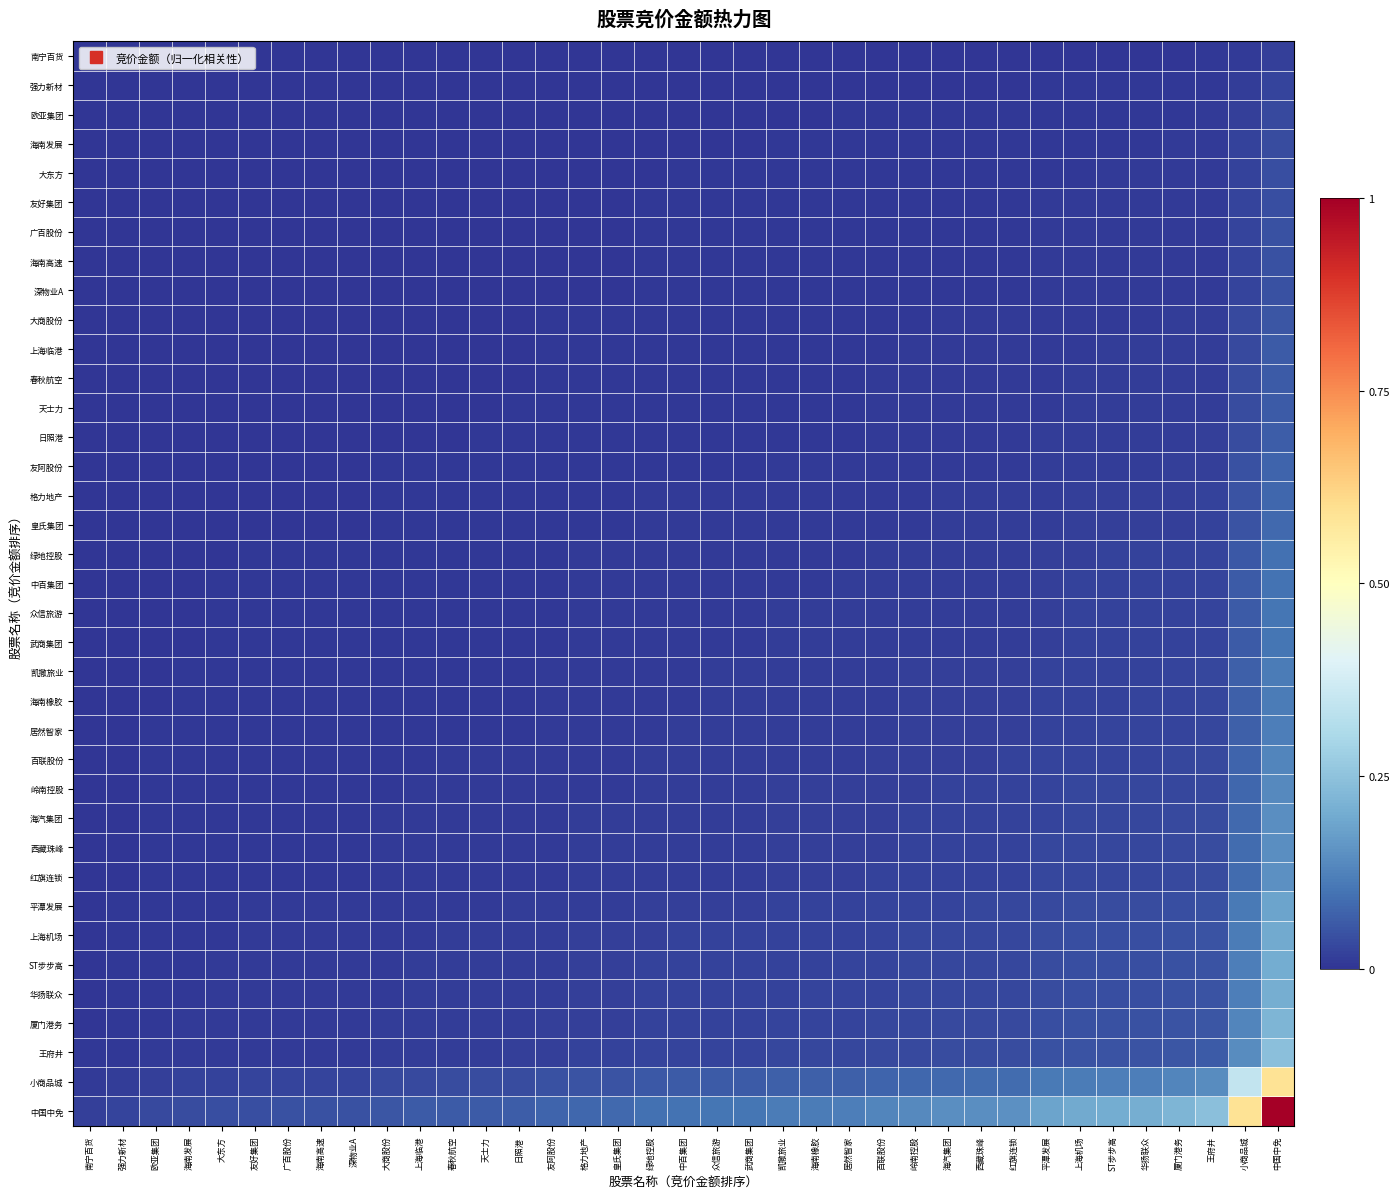

Which category has the lowest value across all series?

南宁百货